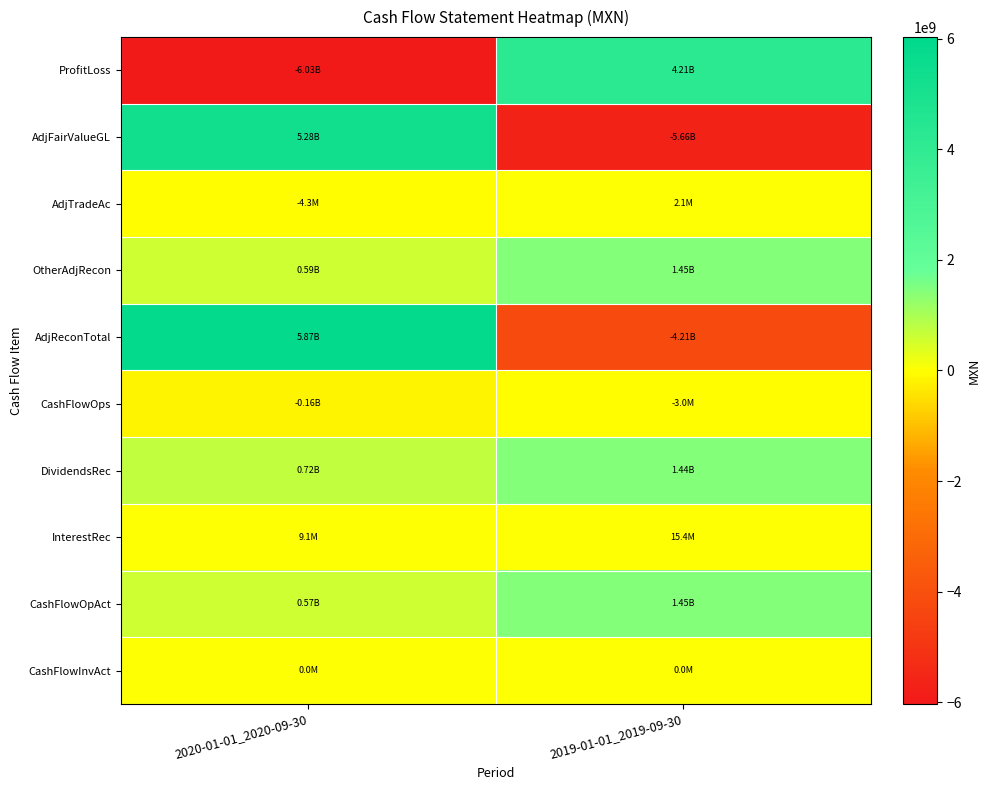

List the series in order of their peak value, highest first.

AdjReconTotal, AdjFairValueGL, ProfitLoss, CashFlowOpAct, OtherAdjRecon, DividendsRec, InterestRec, AdjTradeAc, CashFlowInvAct, CashFlowOps